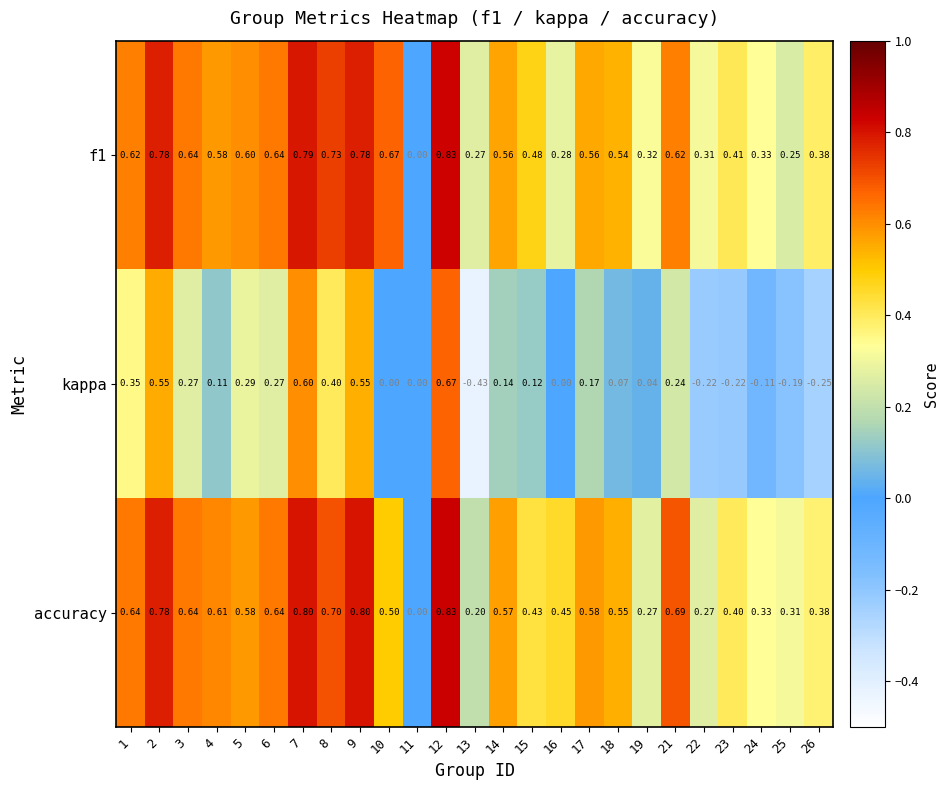

Is the value of kappa at 14 greater than the value of f1 at 8?

No